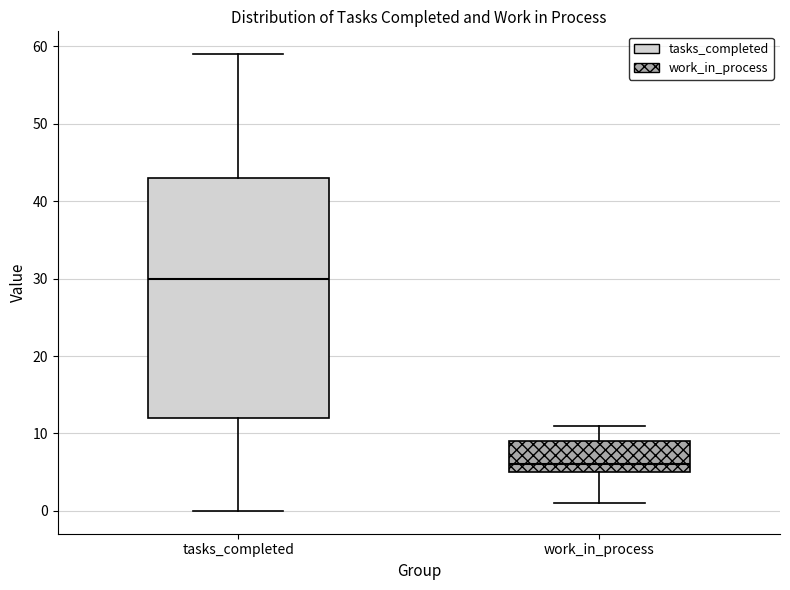

Comparing the boxes themselves (not the whiskers), which one is the tallest?

tasks_completed